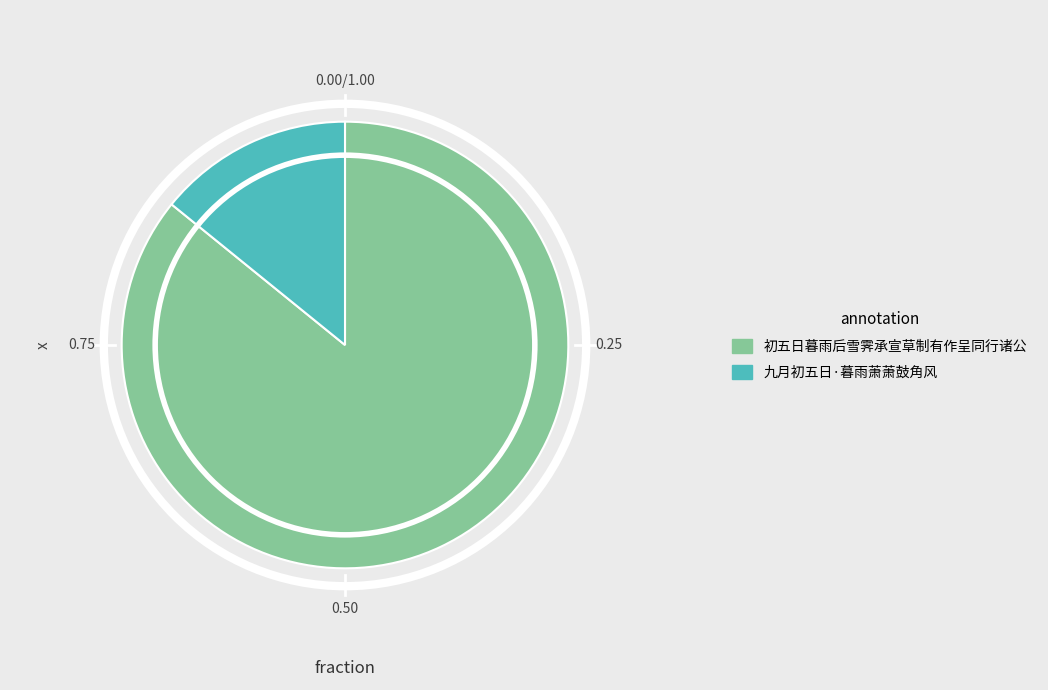

Approximately how many times larger is the value at 初五日暮雨后雪霁承宣草制有作呈同行诸公 compared to 九月初五日·暮雨萧萧鼓角风?

6.1